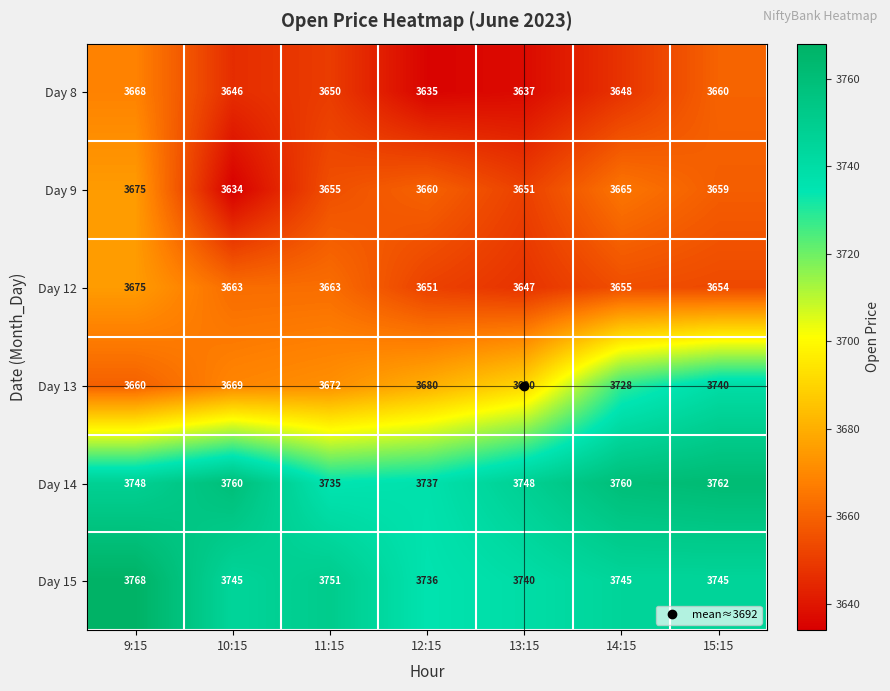

Rank the series at 10:15 from lowest to highest value.

Day 9, Day 8, Day 12, Day 13, Day 15, Day 14